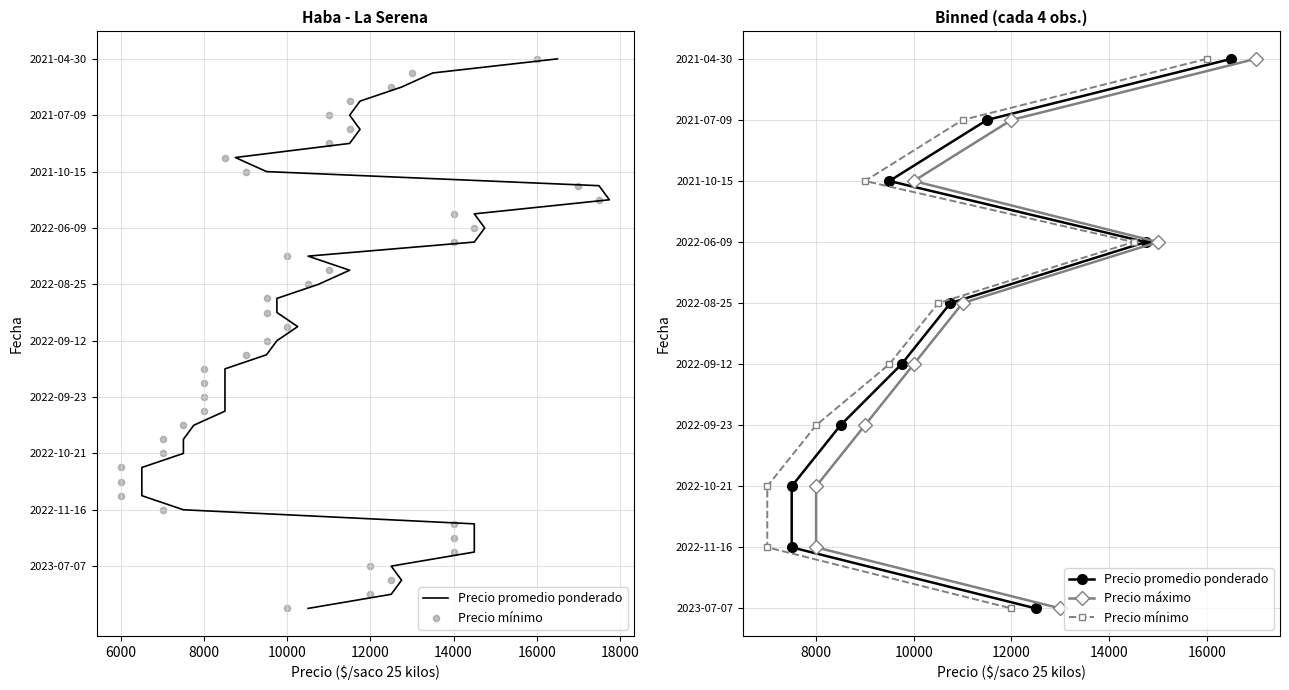

At how many categories does at least one series exceed 14?

6